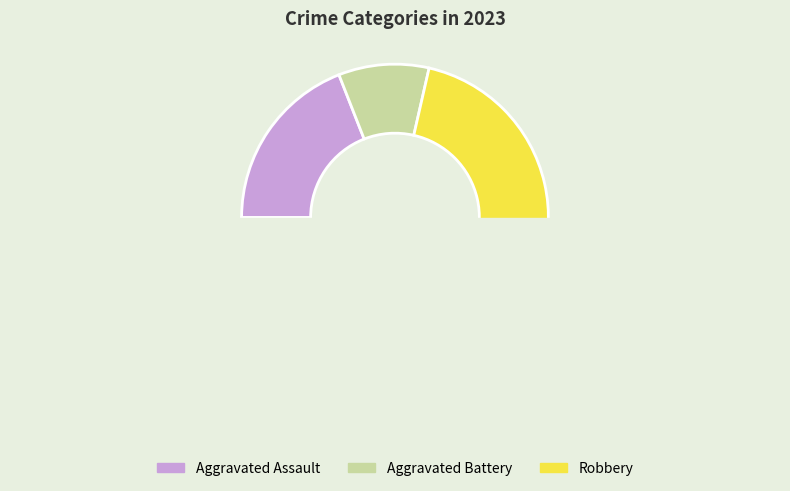

Is the sum of Aggravated Assault and Aggravated Battery greater than half?

No